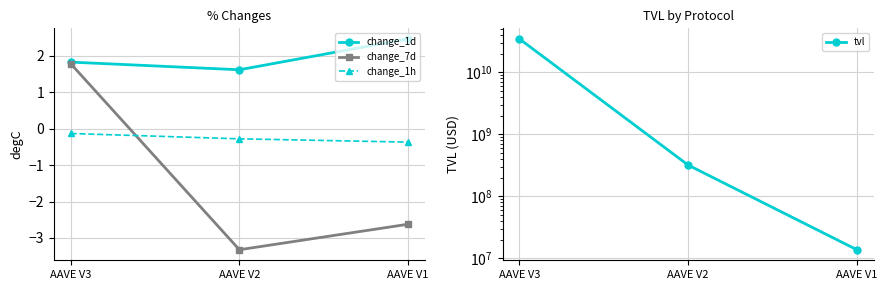

List the labels in order of tvl value, largest first.

AAVE V3, AAVE V2, AAVE V1